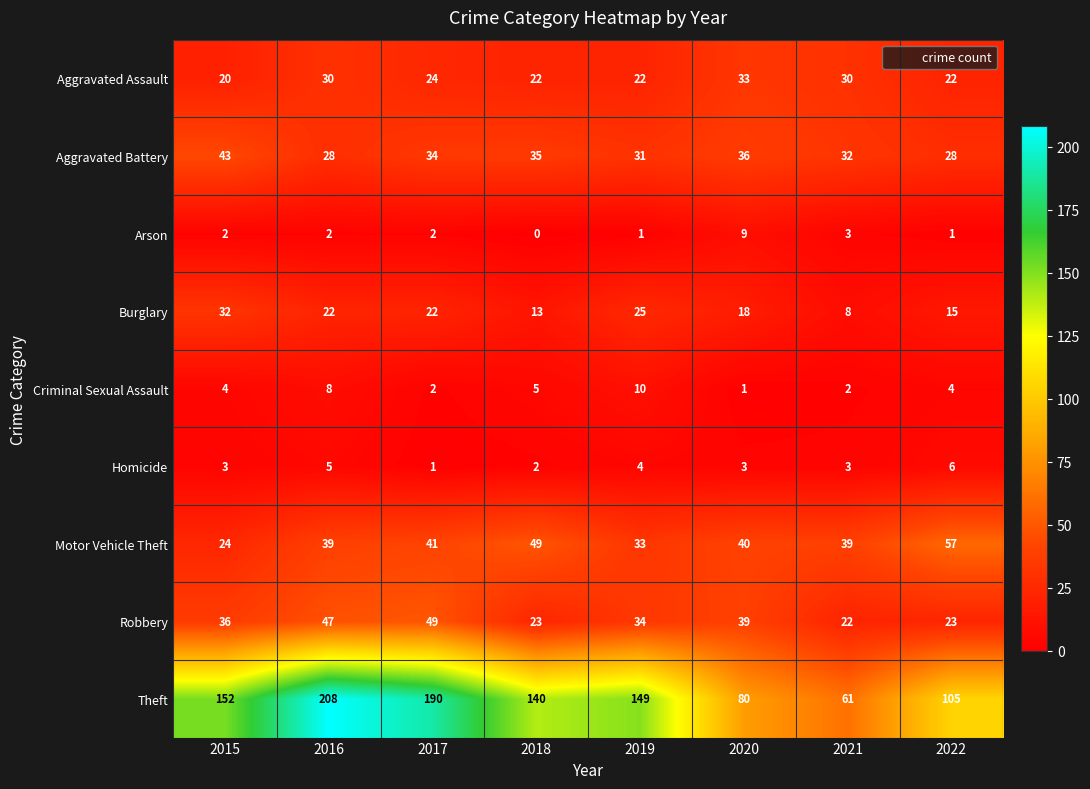

How many categories are shown in the chart?

8